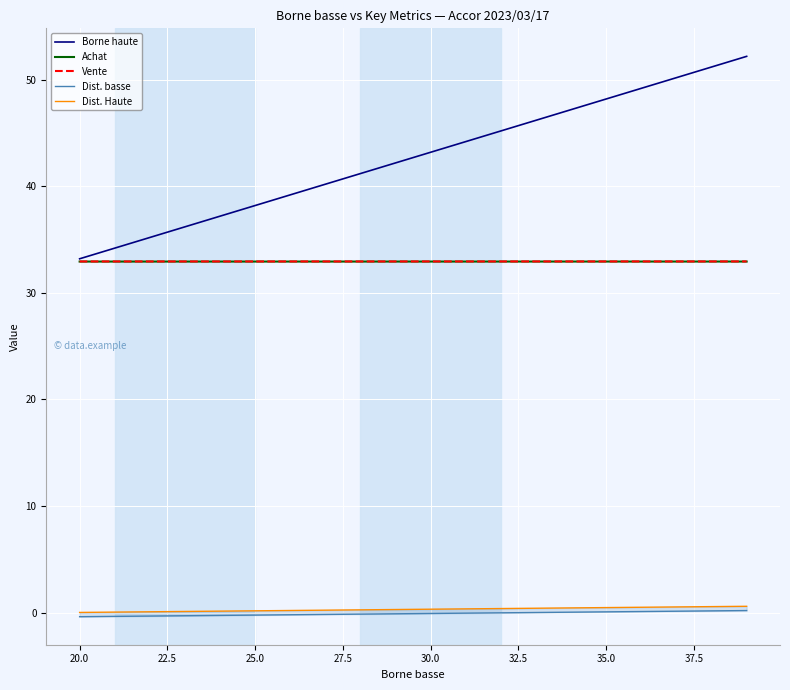

What is the minimum value for Borne haute?

33.2